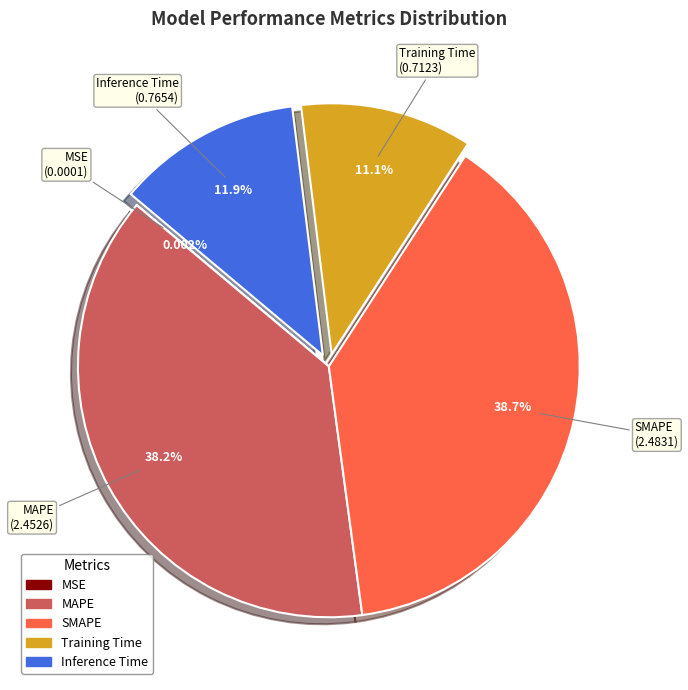

Is MAPE the majority of the pie?

No